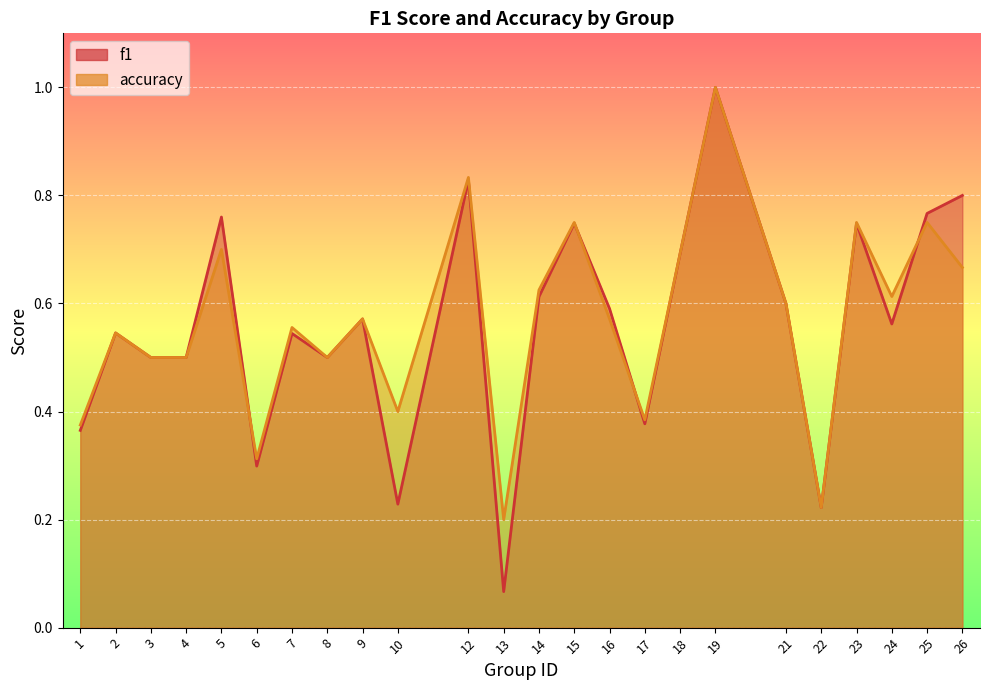

Count the accuracy values in the range 0 to 1.

24